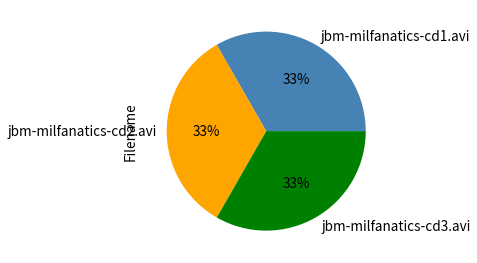

To the nearest percent, what is the average slice percentage?

33%